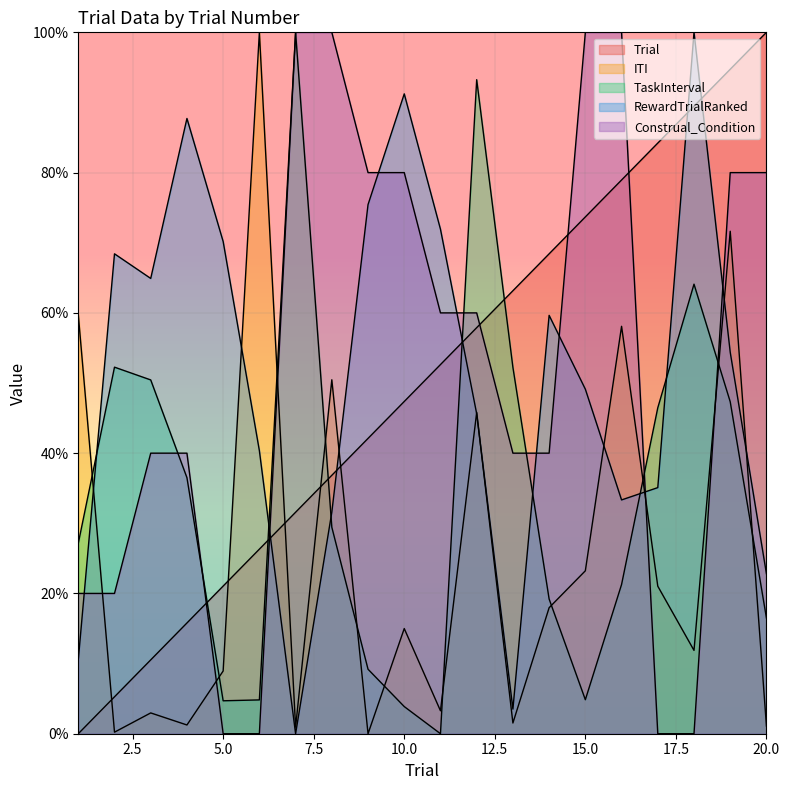

True or false: Trial and RewardTrialRanked intersect in this chart.

True